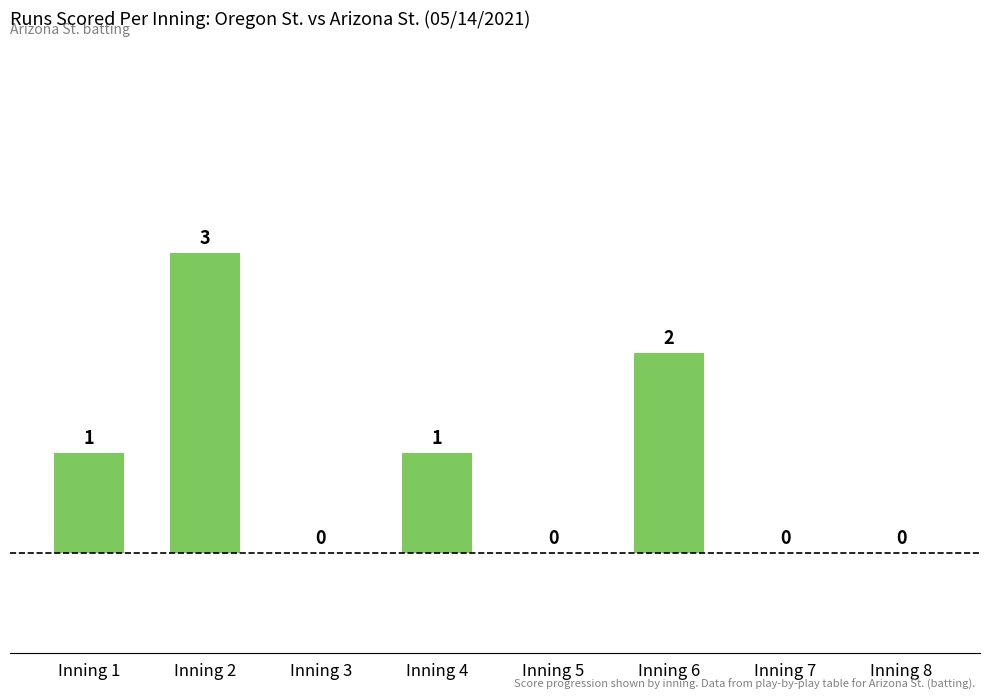

Reading right to left, what are all the values shown in this chart?

Inning 8=0	Inning 7=0	Inning 6=2	Inning 5=0	Inning 4=1	Inning 3=0	Inning 2=3	Inning 1=1